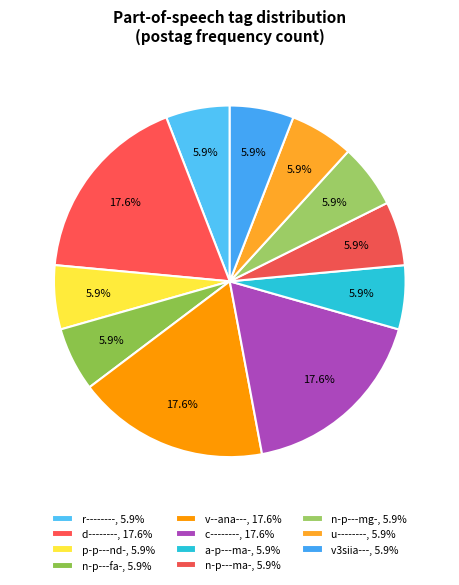

Count the number of slices in the pie.

11